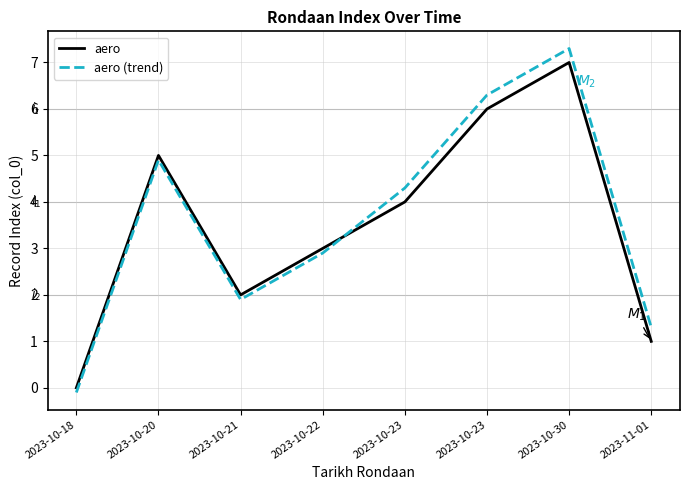

How many times do aero and aero (trend) cross each other?

1